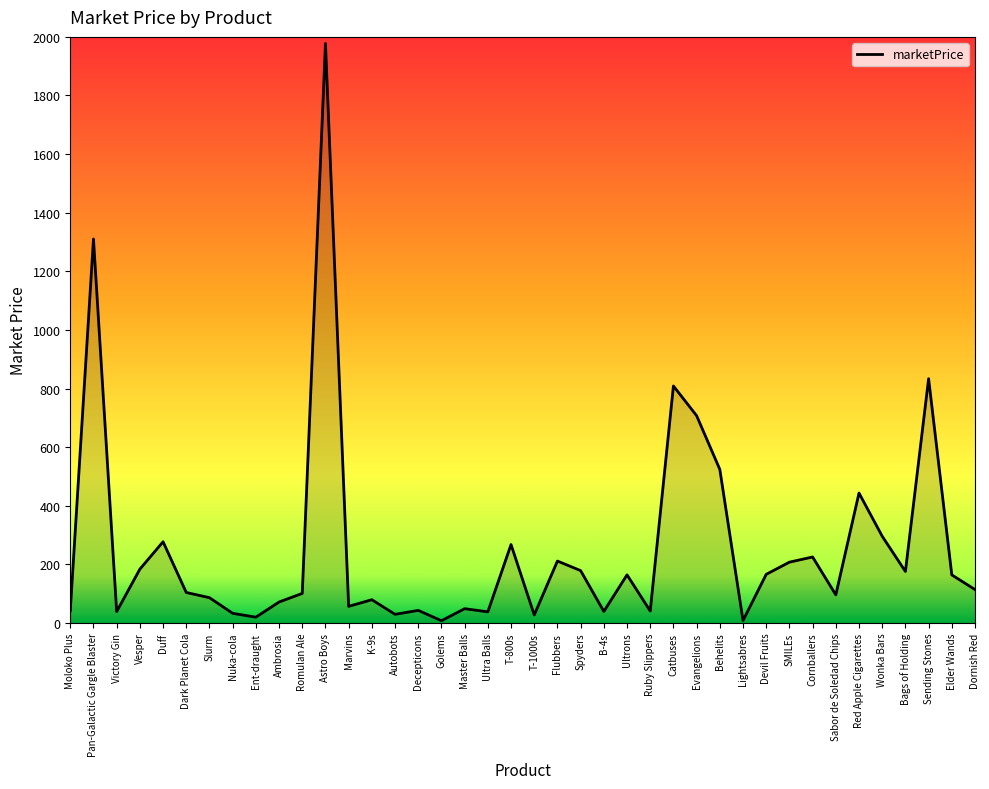

At which category does the data reach its first local valley?

Victory Gin